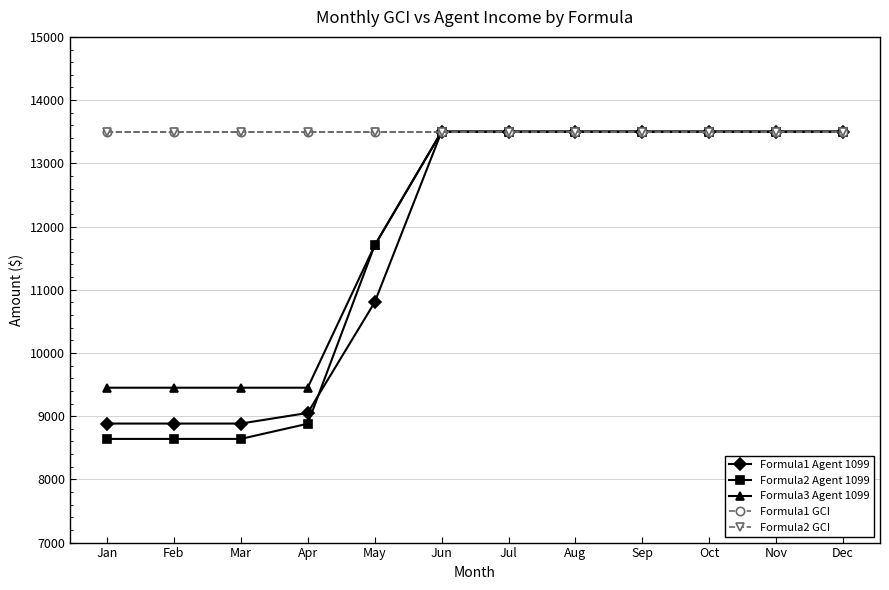

Is this an area chart (filled region under the line)?

No